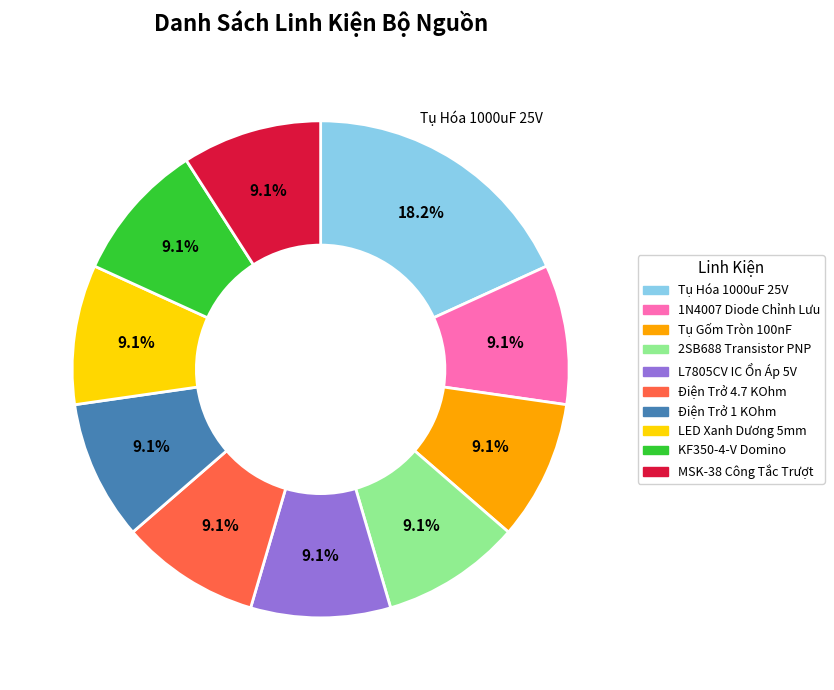

Is it true that Tụ Hóa 1000uF 25V is 23% of the pie?

False